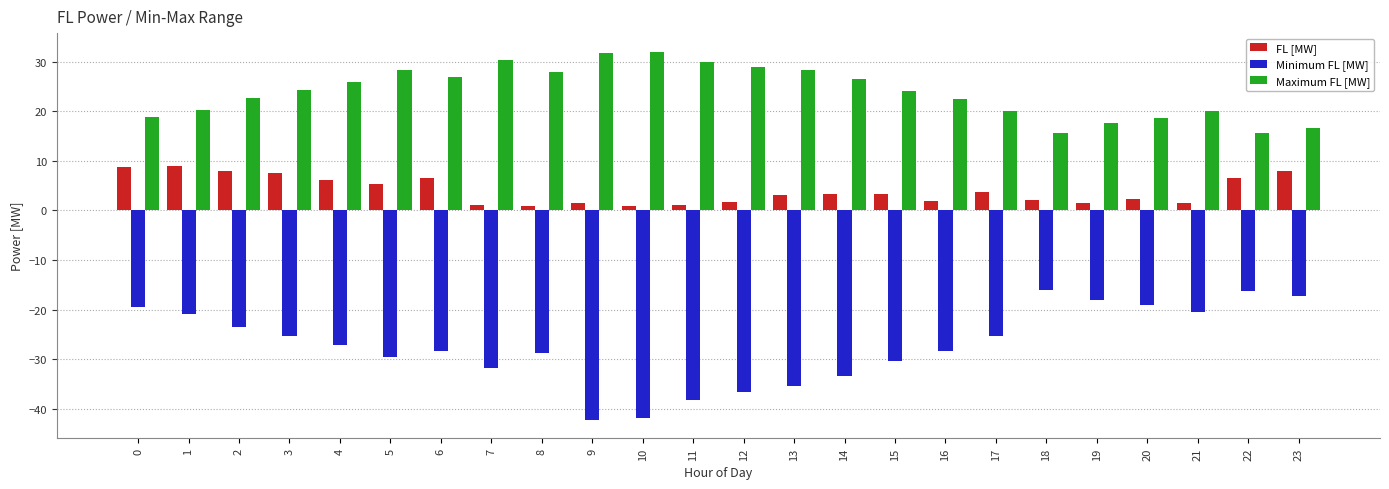

Count the number of data series in this chart.

3